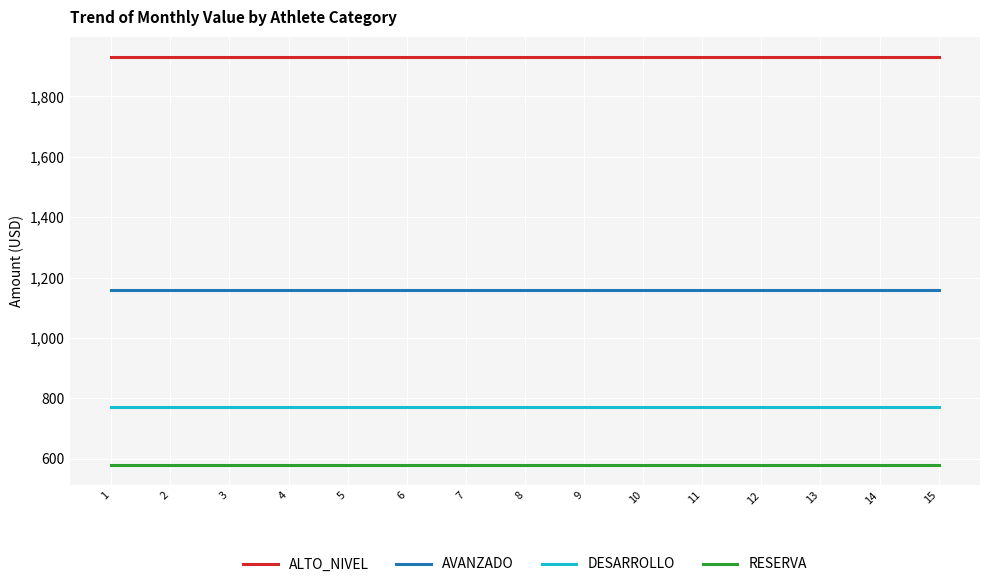

What is the maximum value for DESARROLLO?

772